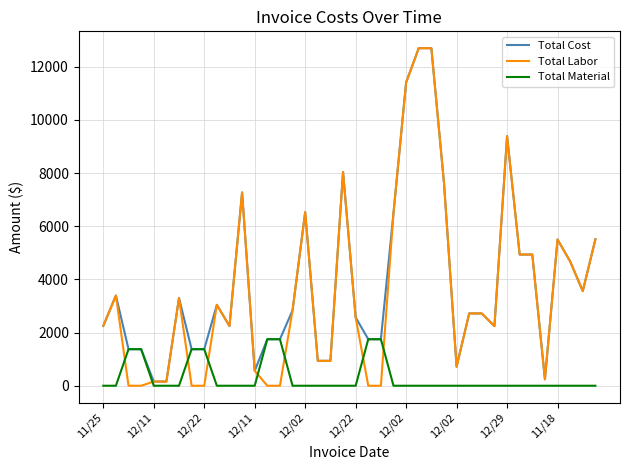

How many lines are shown in the chart?

3